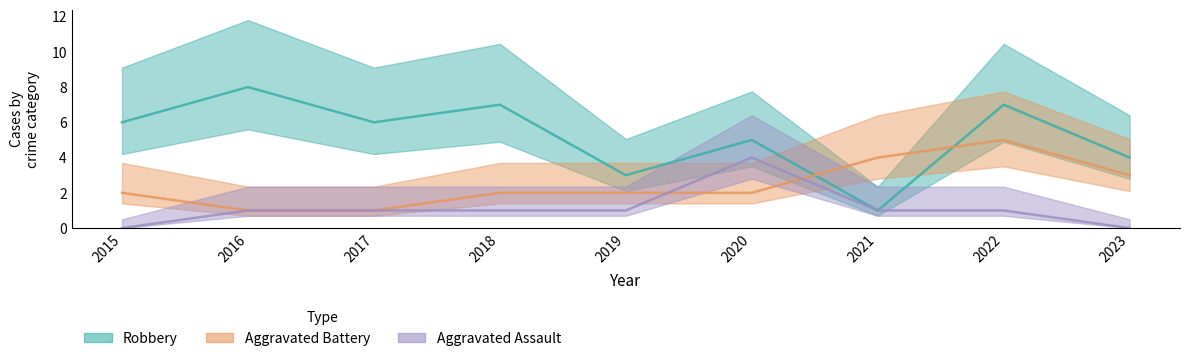

What is the sum of the Robbery values at 2017 and 2021?

7